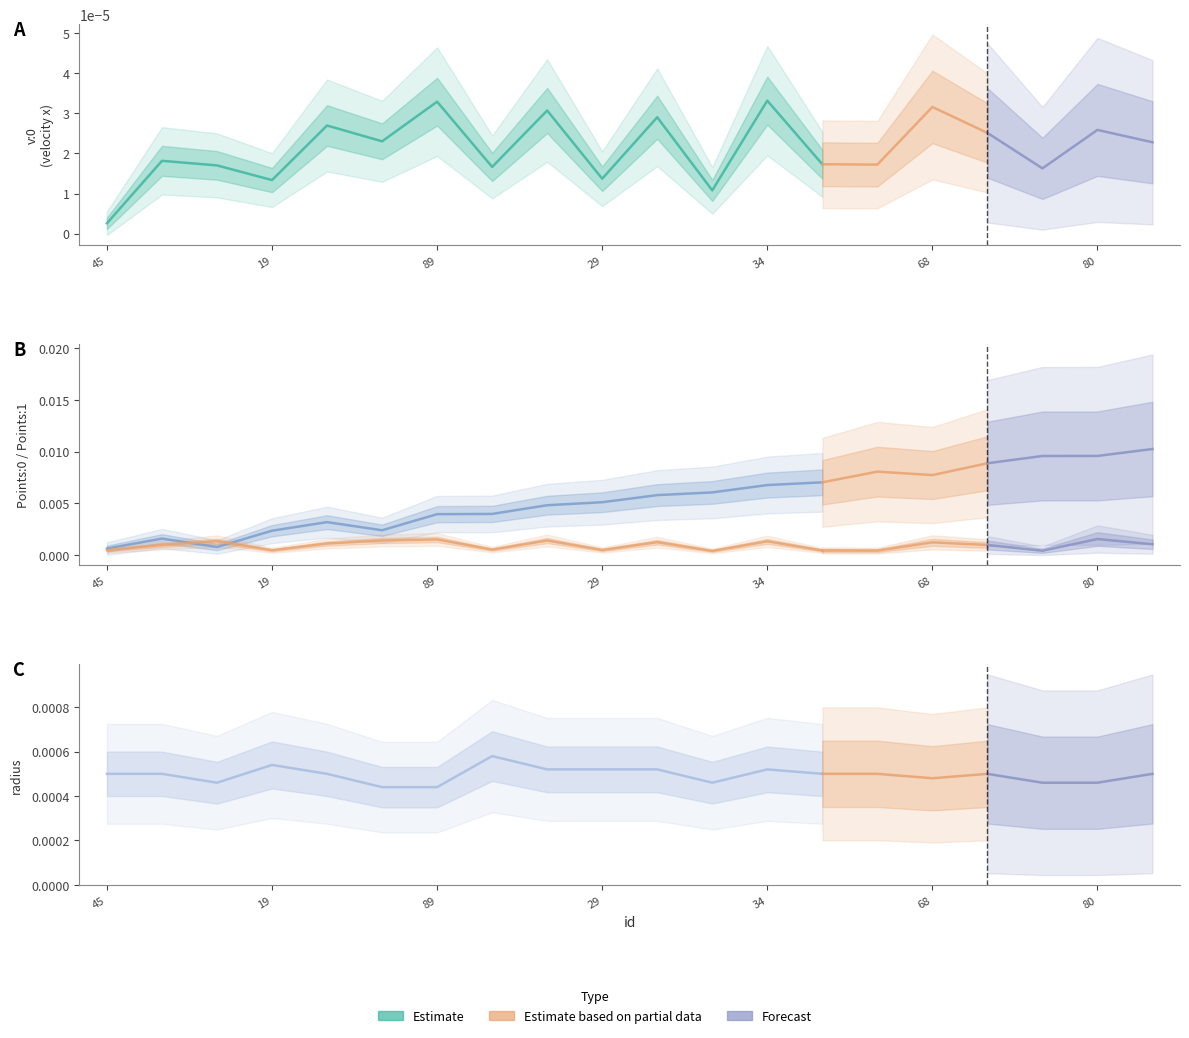

Which label corresponds to the largest value in the chart?

13